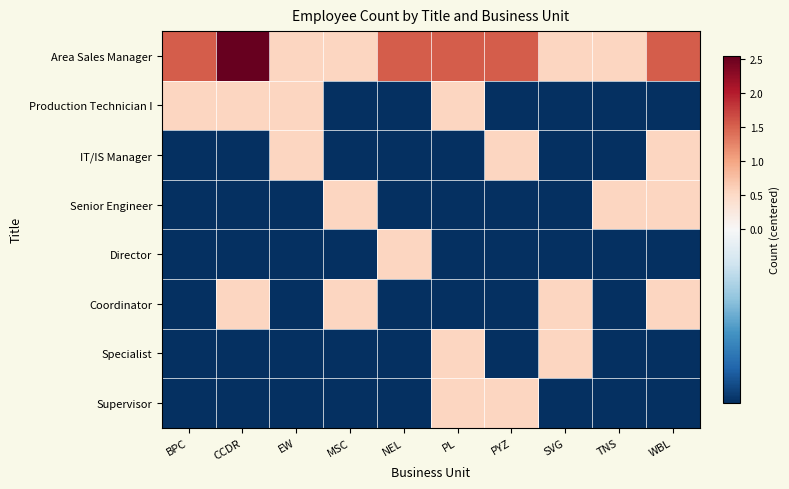

Reading left to right, what are all the values shown in this chart?

Area Sales Manager: BPC=1.6	CCDR=2.5	EW=0.6	MSC=0.6	NEL=1.6	PL=1.6	PYZ=1.6	SVG=0.6	TNS=0.6	WBL=1.6
Production Technician I: BPC=0.6	CCDR=0.6	EW=0.6	MSC=-0.5	NEL=-0.5	PL=0.6	PYZ=-0.5	SVG=-0.5	TNS=-0.5	WBL=-0.5
IT/IS Manager: BPC=-0.5	CCDR=-0.5	EW=0.6	MSC=-0.5	NEL=-0.5	PL=-0.5	PYZ=0.6	SVG=-0.5	TNS=-0.5	WBL=0.6
Senior Engineer: BPC=-0.5	CCDR=-0.5	EW=-0.5	MSC=0.6	NEL=-0.5	PL=-0.5	PYZ=-0.5	SVG=-0.5	TNS=0.6	WBL=0.6
Director: BPC=-0.5	CCDR=-0.5	EW=-0.5	MSC=-0.5	NEL=0.6	PL=-0.5	PYZ=-0.5	SVG=-0.5	TNS=-0.5	WBL=-0.5
Coordinator: BPC=-0.5	CCDR=0.6	EW=-0.5	MSC=0.6	NEL=-0.5	PL=-0.5	PYZ=-0.5	SVG=0.6	TNS=-0.5	WBL=0.6
Specialist: BPC=-0.5	CCDR=-0.5	EW=-0.5	MSC=-0.5	NEL=-0.5	PL=0.6	PYZ=-0.5	SVG=0.6	TNS=-0.5	WBL=-0.5
Supervisor: BPC=-0.5	CCDR=-0.5	EW=-0.5	MSC=-0.5	NEL=-0.5	PL=0.6	PYZ=0.6	SVG=-0.5	TNS=-0.5	WBL=-0.5